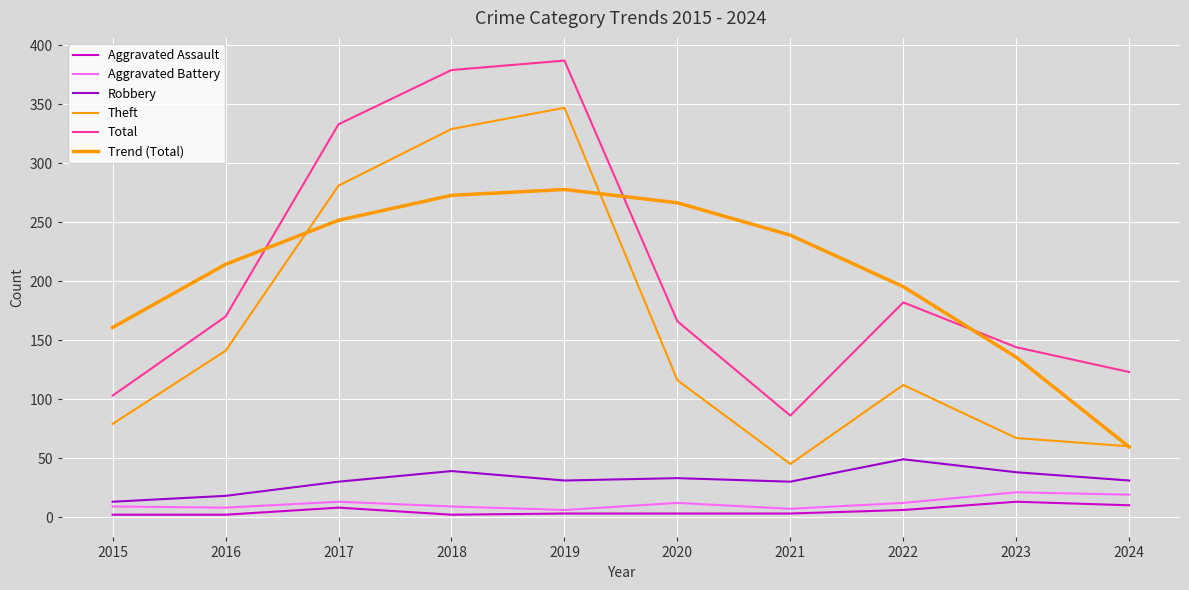

What is the value of the Aggravated Assault point at the 1st from the left?

2.0